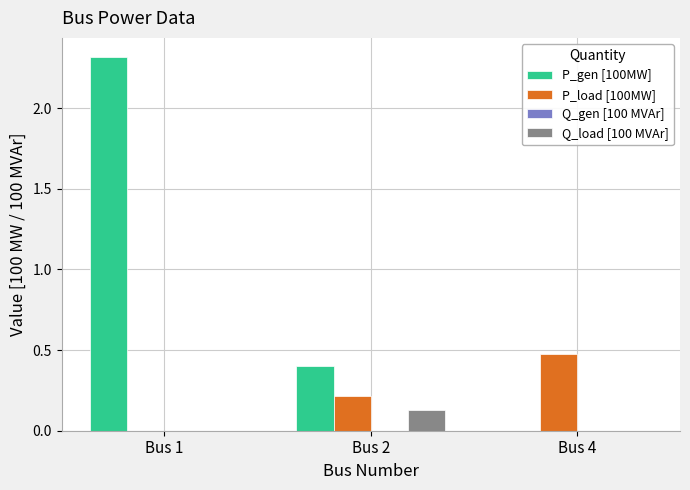

How many groups of bars are there?

3